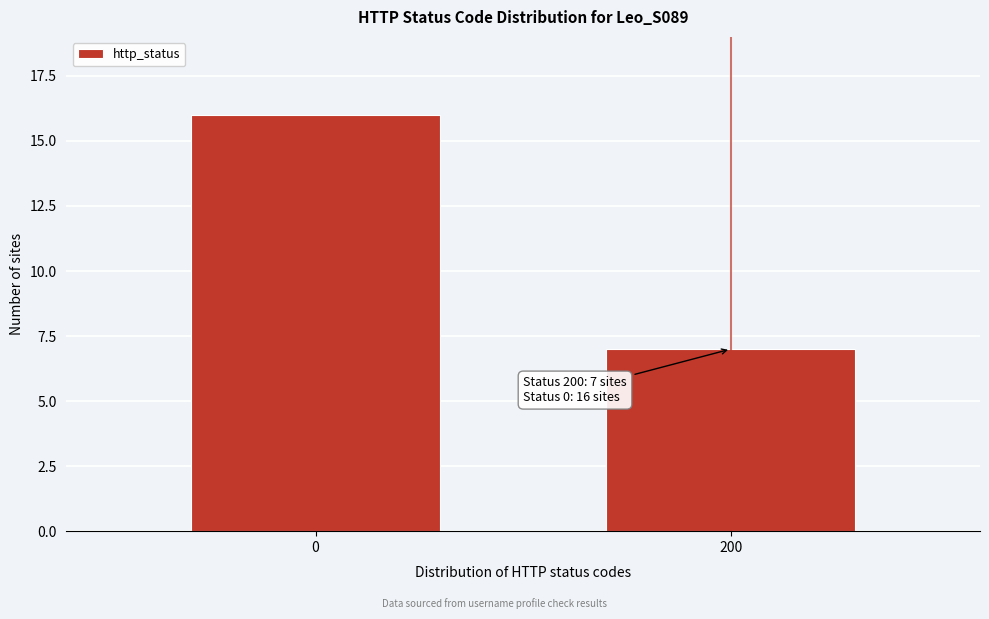

Reading left to right, extract all data points from this chart.

0=16	200=7